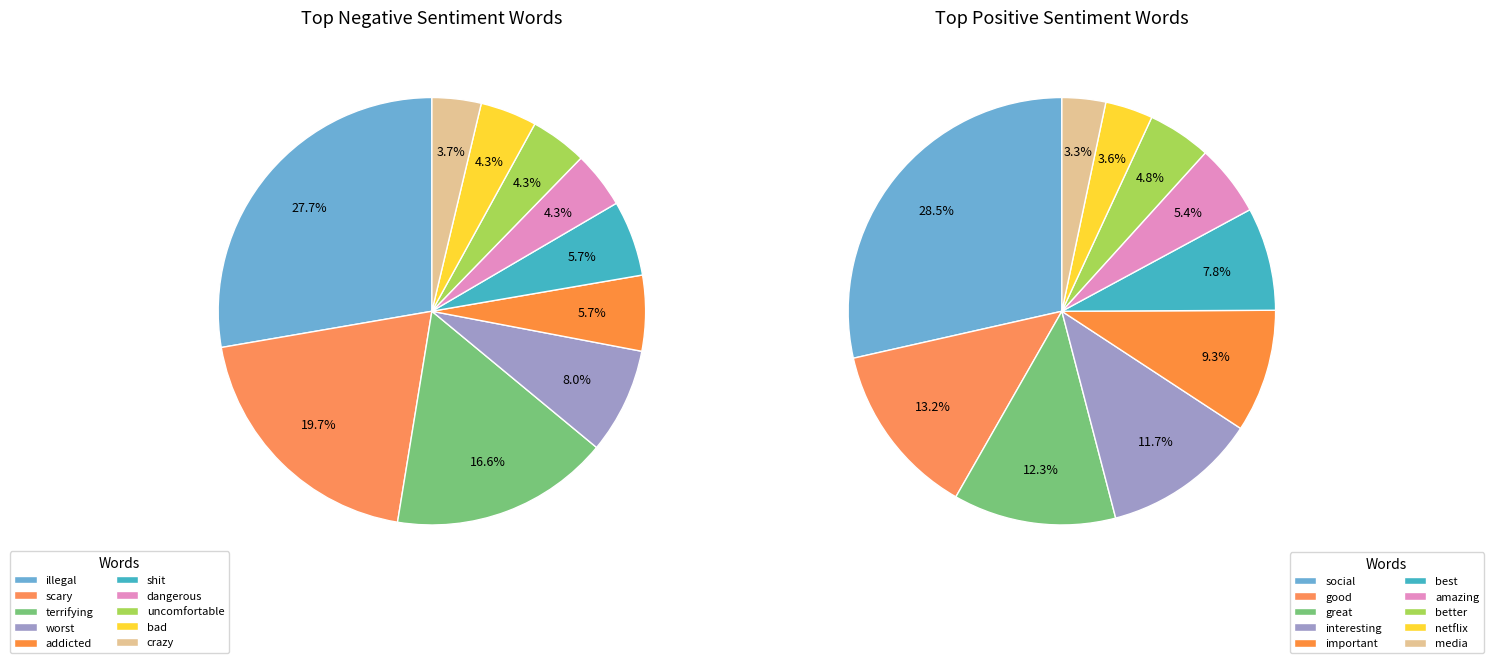

How many slices are in this pie chart?

10